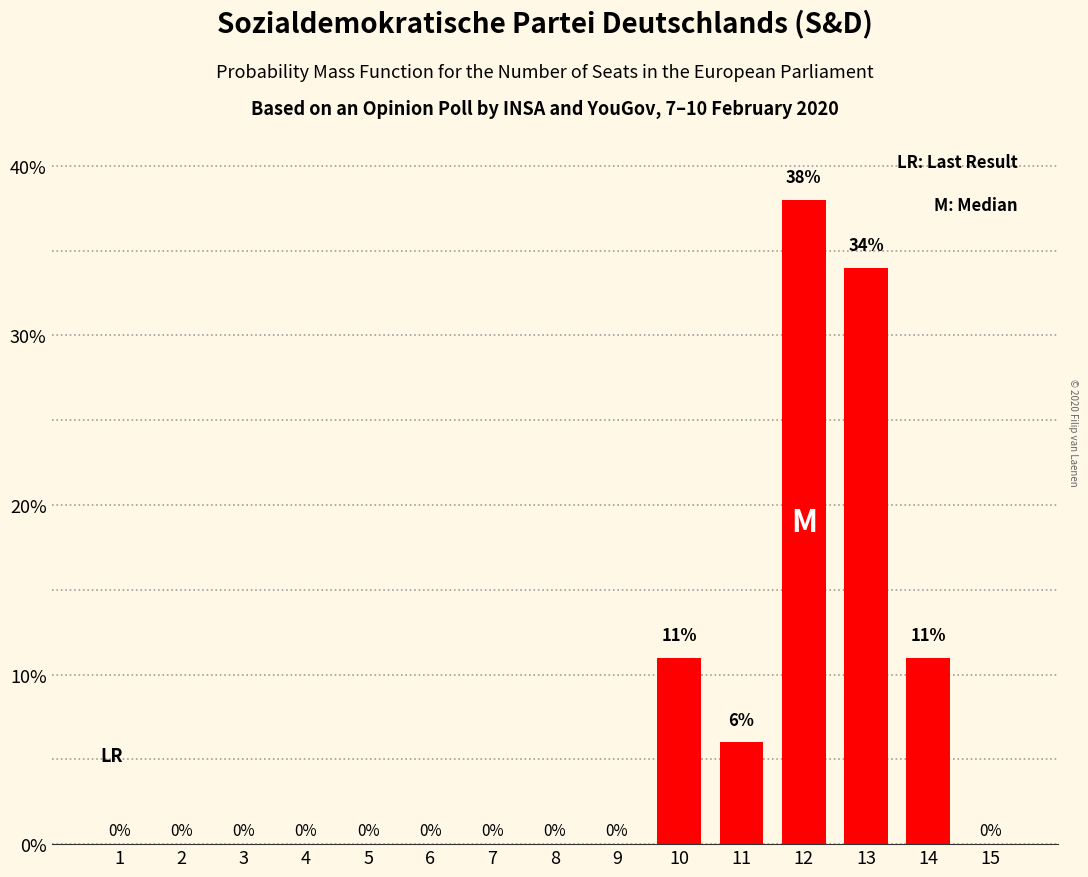

The chart shows a value of 6 at 11. True or false?

True